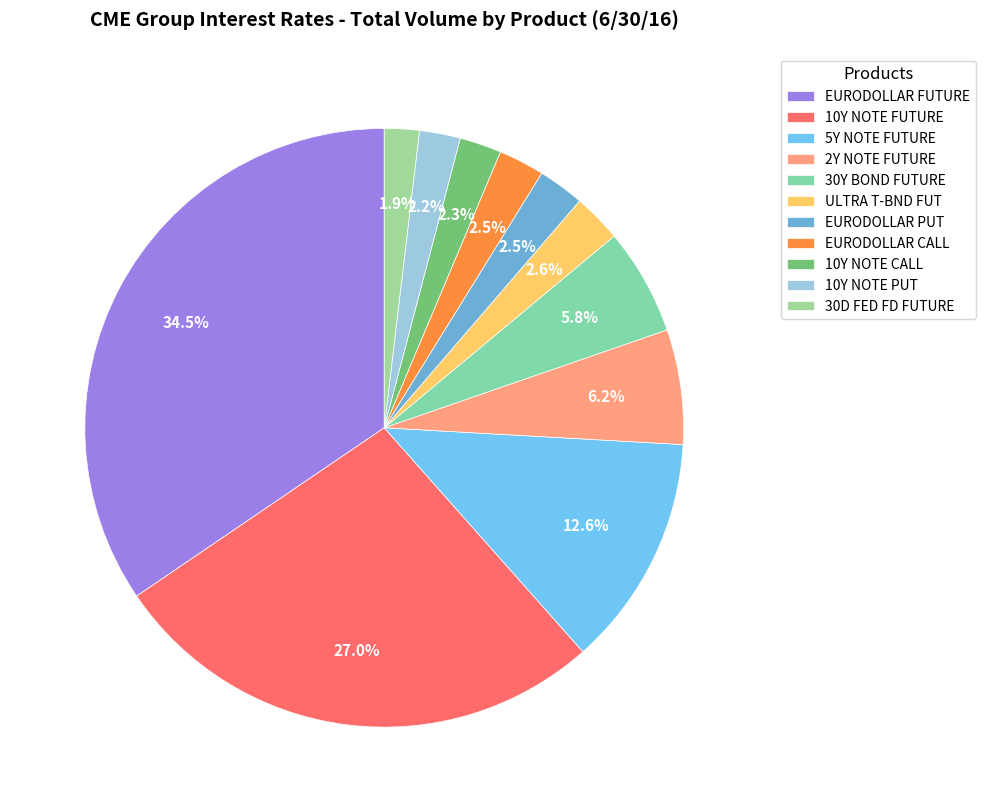

Combined, do 5Y NOTE FUTURE and ULTRA T-BND FUT account for over 50%?

No